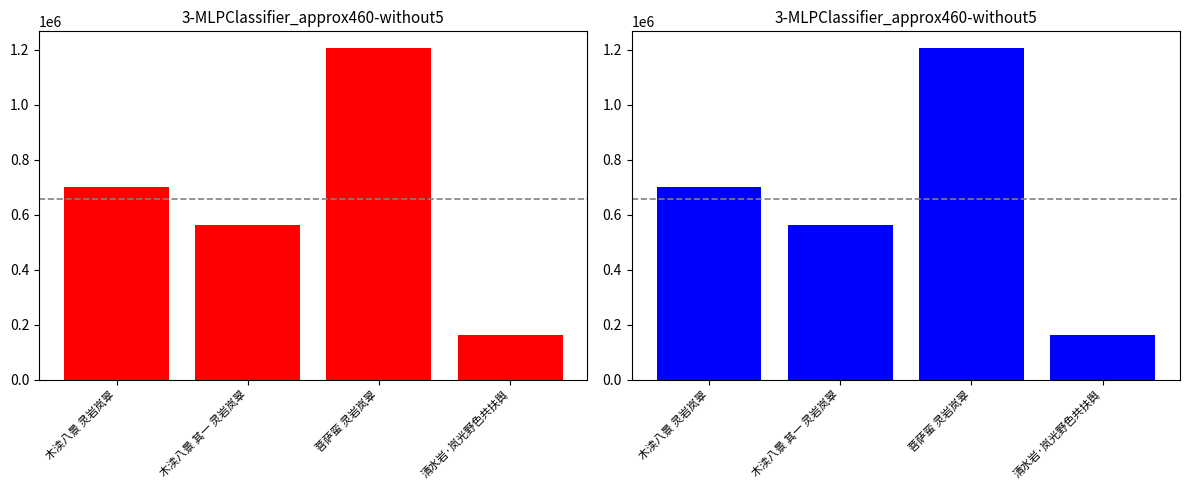

What is the value of the 2nd bar from the left?

560670